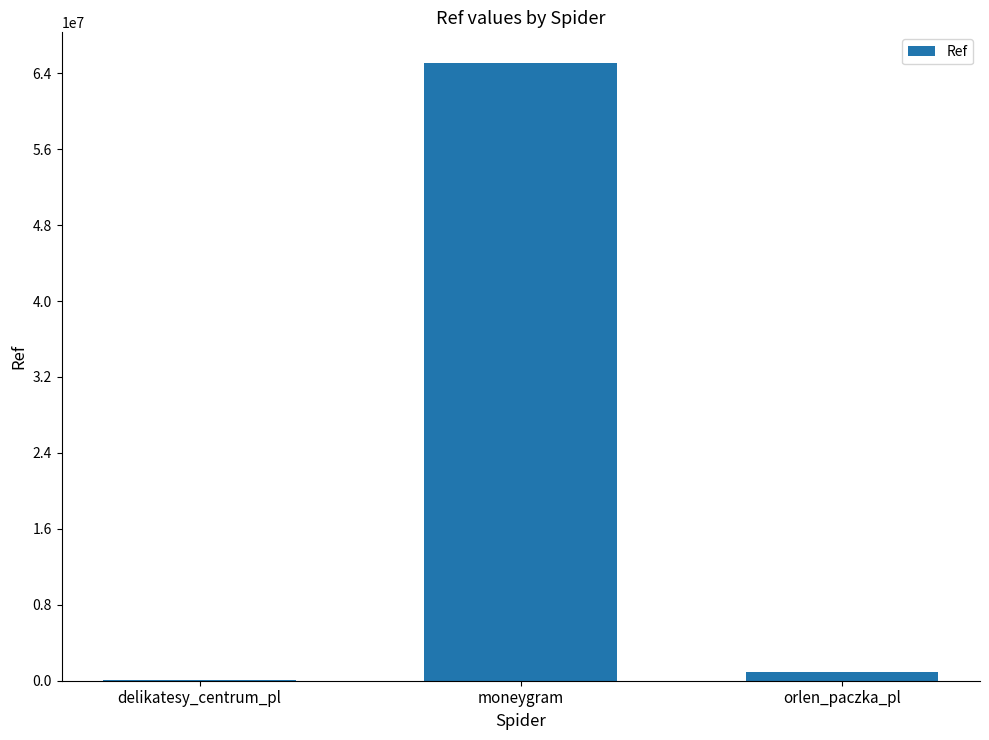

True or false: the data shows 65052459 at moneygram.

True